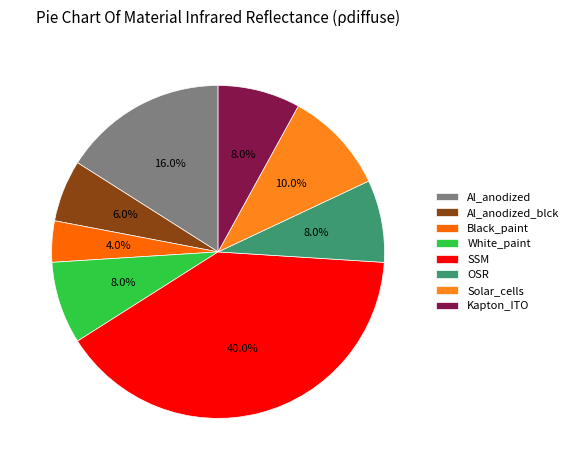

What percentage do Al_anodized and White_paint together represent?

24.0%